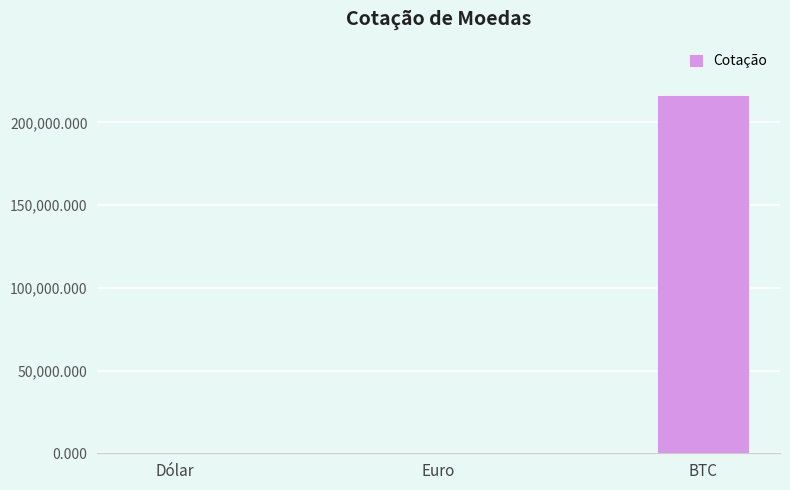

Between BTC and Dólar, which is larger?

BTC